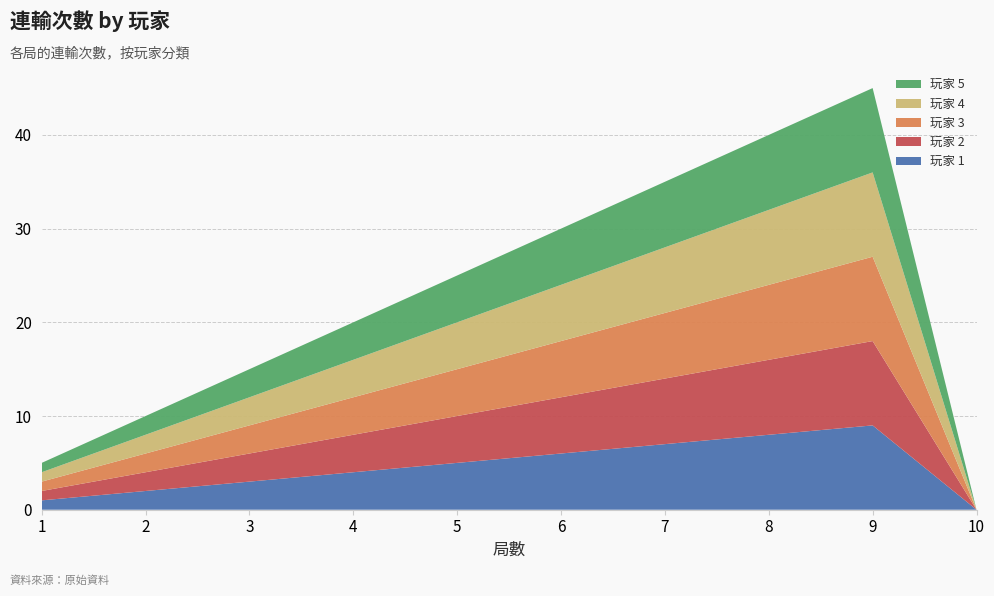

Reading left to right, what are all the values shown in this chart?

玩家 1: 1	2	3	4	5	6	7	8	9	0
玩家 2: 1	2	3	4	5	6	7	8	9	0
玩家 3: 1	2	3	4	5	6	7	8	9	0
玩家 4: 1	2	3	4	5	6	7	8	9	0
玩家 5: 1	2	3	4	5	6	7	8	9	0